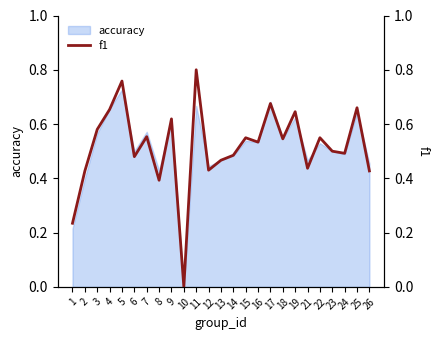

At which category does the data reach its first local peak?

5